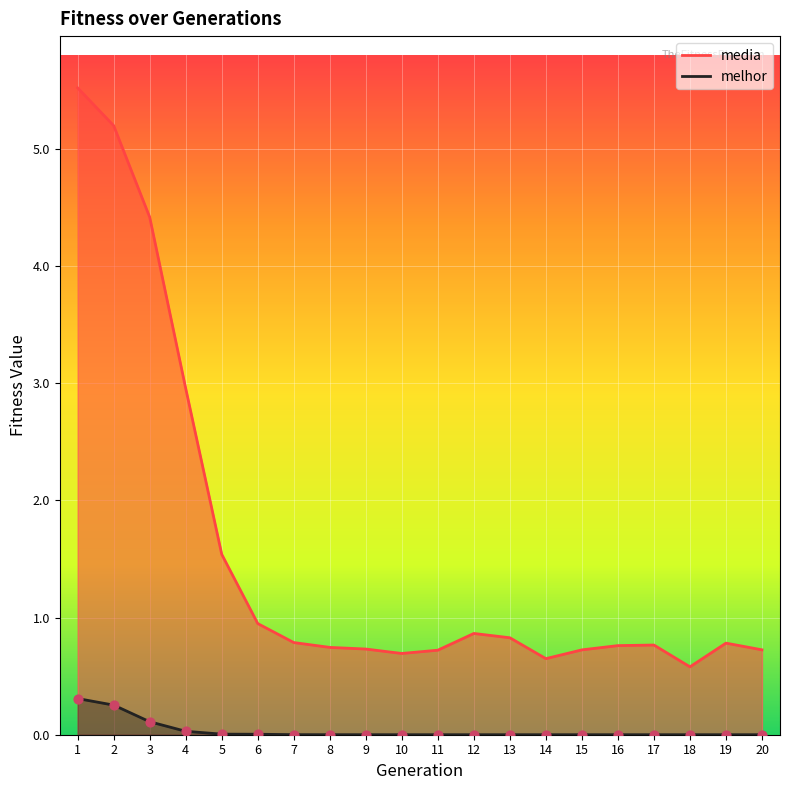

Is the value of media at 7 greater than the value of melhor at 19?

Yes